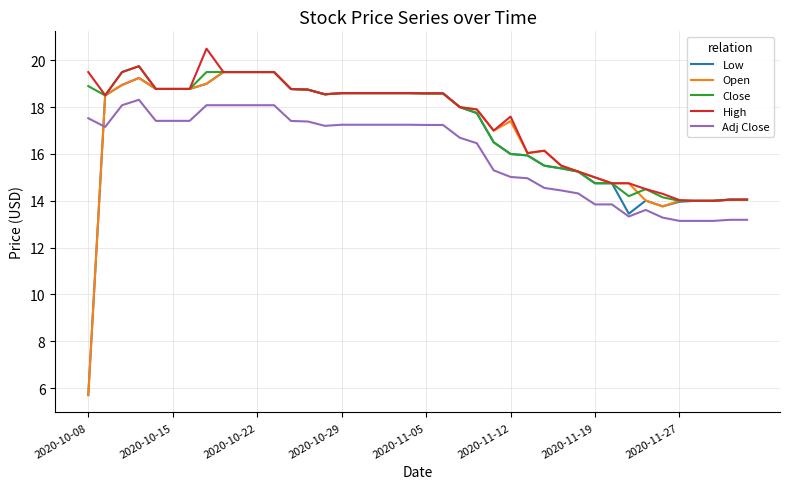

What is the difference between the maximum and second lowest values in the High series?

6.5